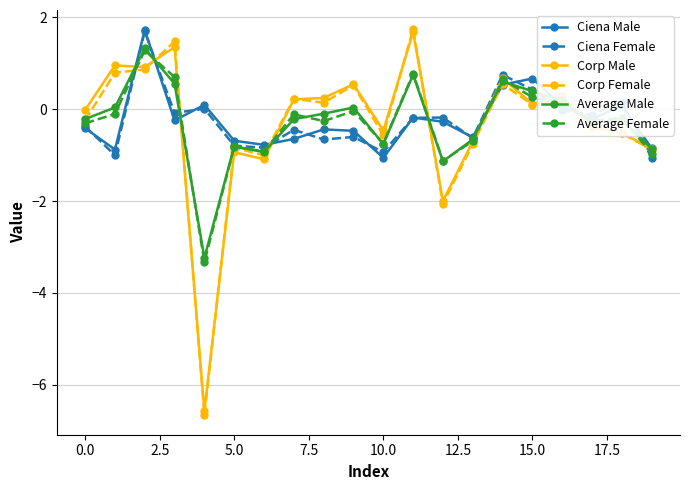

True or false: Average Female has more than 2 points higher than both neighbors.

True